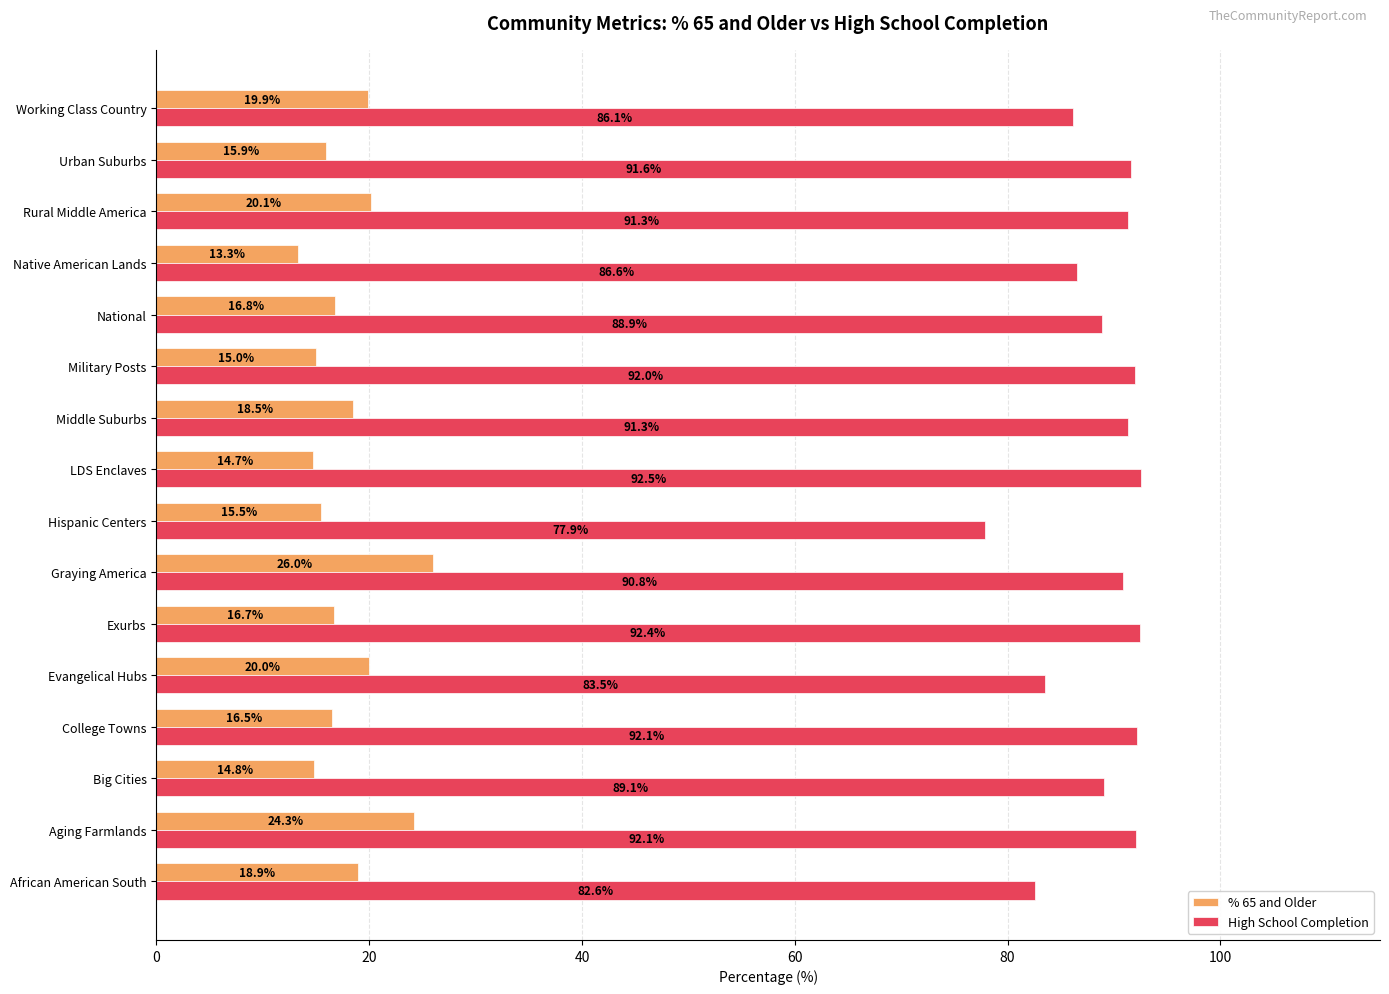

The value of High School Completion at African American South is 82.6. True or false?

True